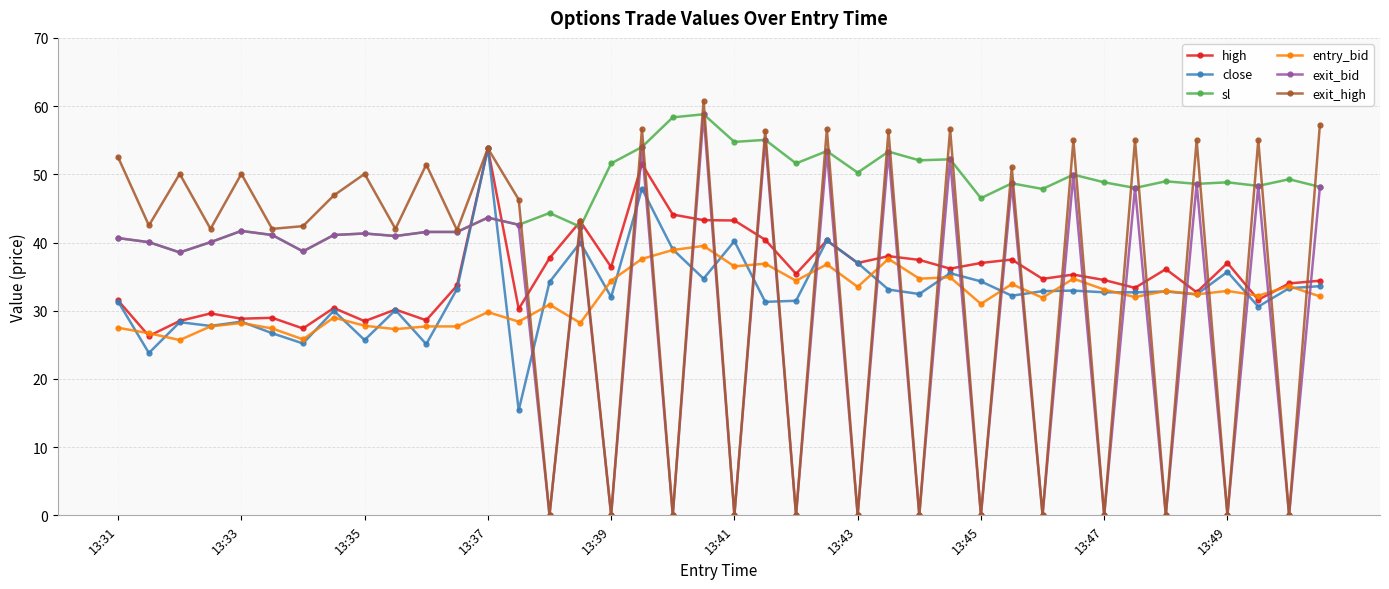

True or false: high has more than 2 interior local peaks.

True